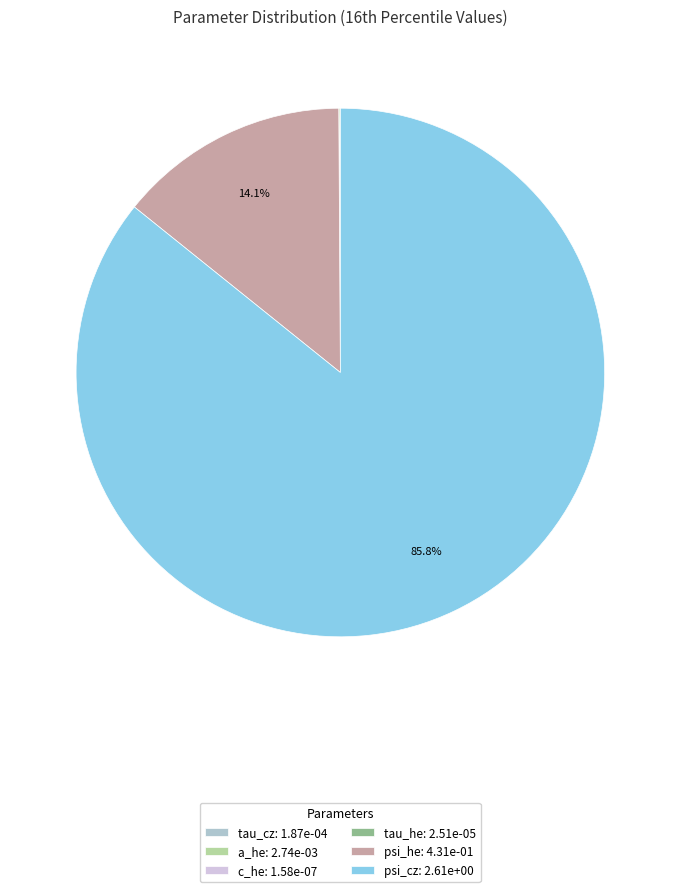

Does any single category account for the majority?

Yes